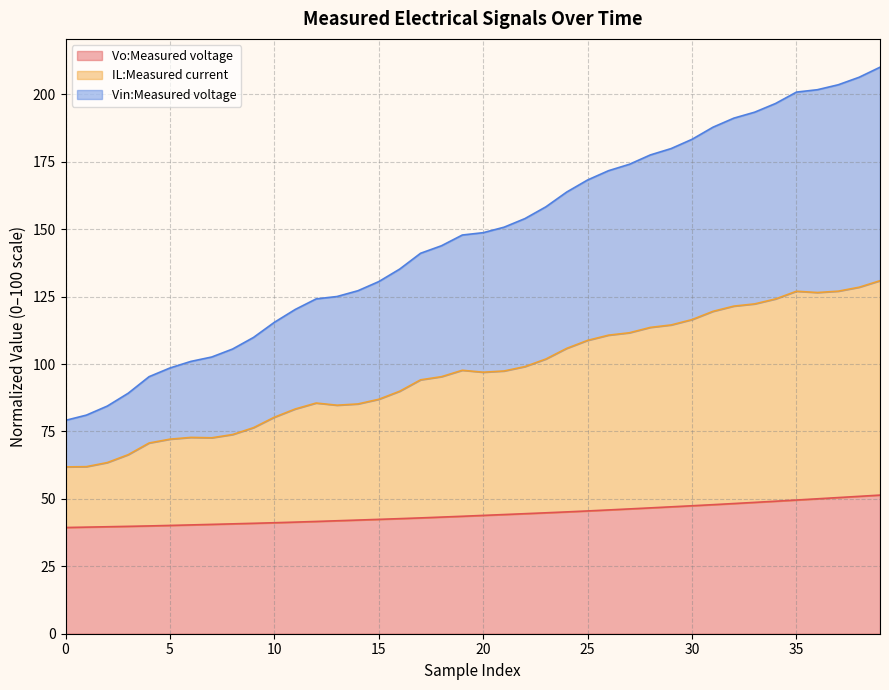

What is the total value across all series at 35?

200.9